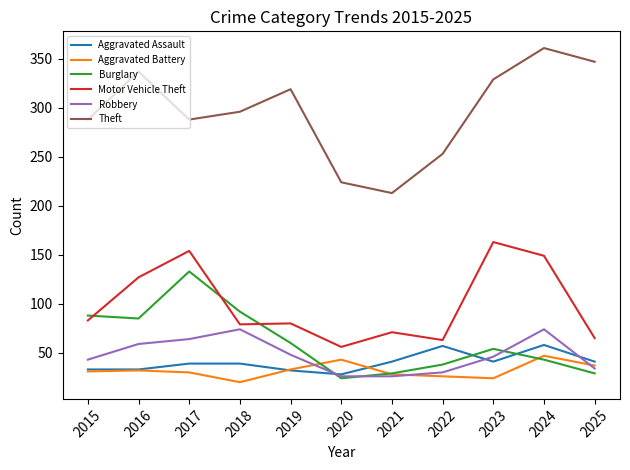

How many lines are shown in the chart?

6